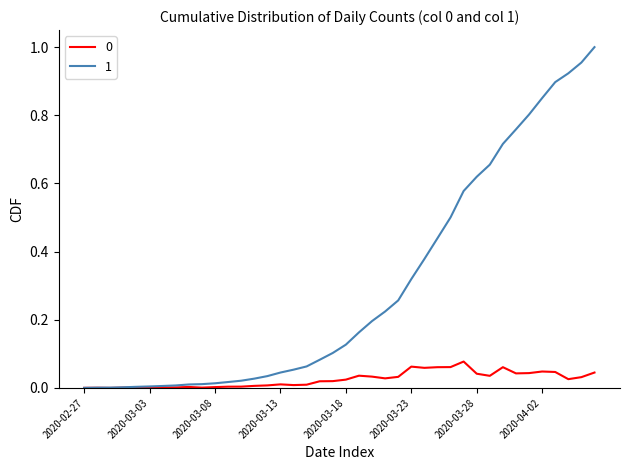

Is this an area chart (filled region under the line)?

No